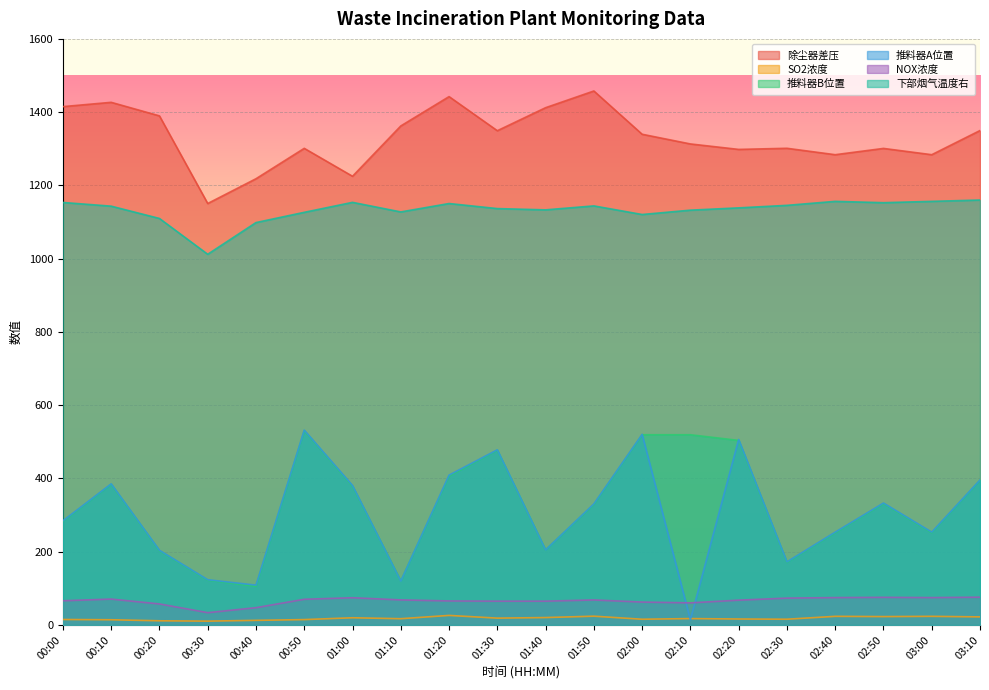

At which category does 下部烟气温度右 reach its first local valley?

00:30